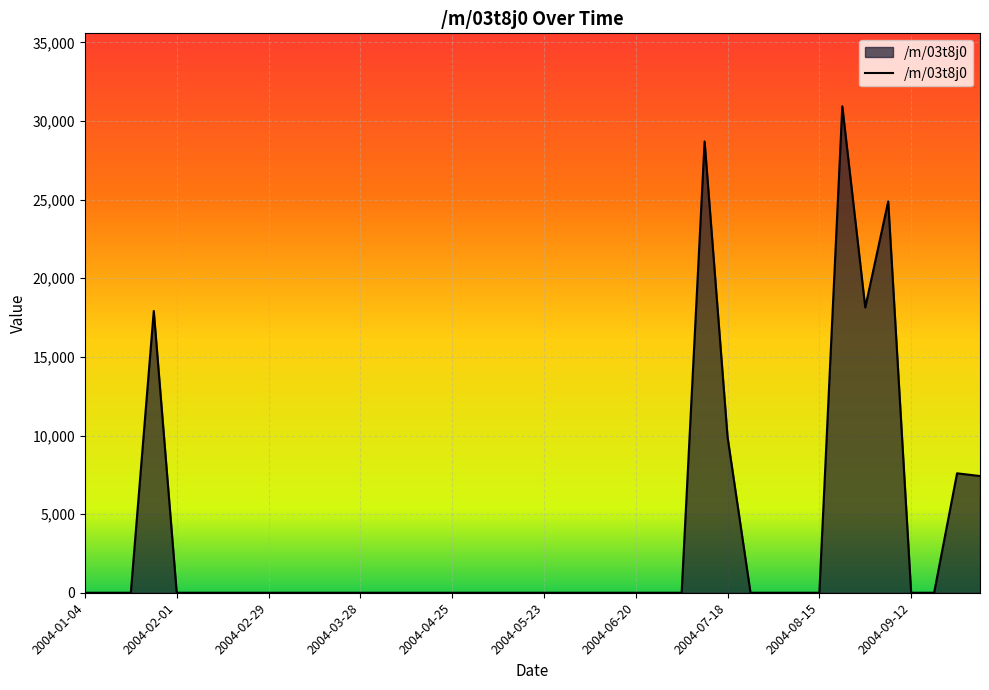

True or false: the data has more than 2 interior local peaks.

True